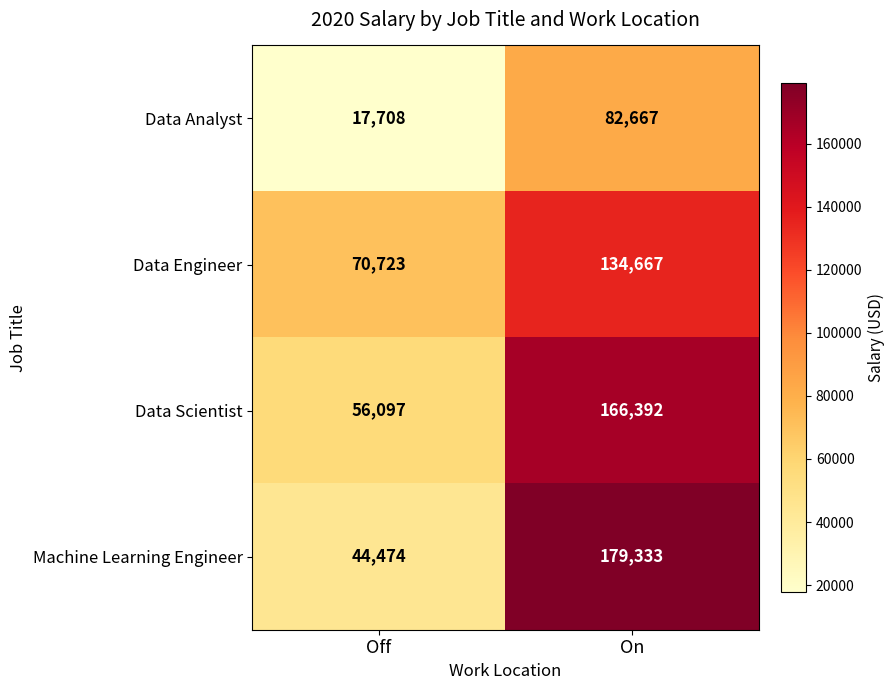

What is the difference between the maximum and minimum values in the Machine Learning Engineer series?

134859